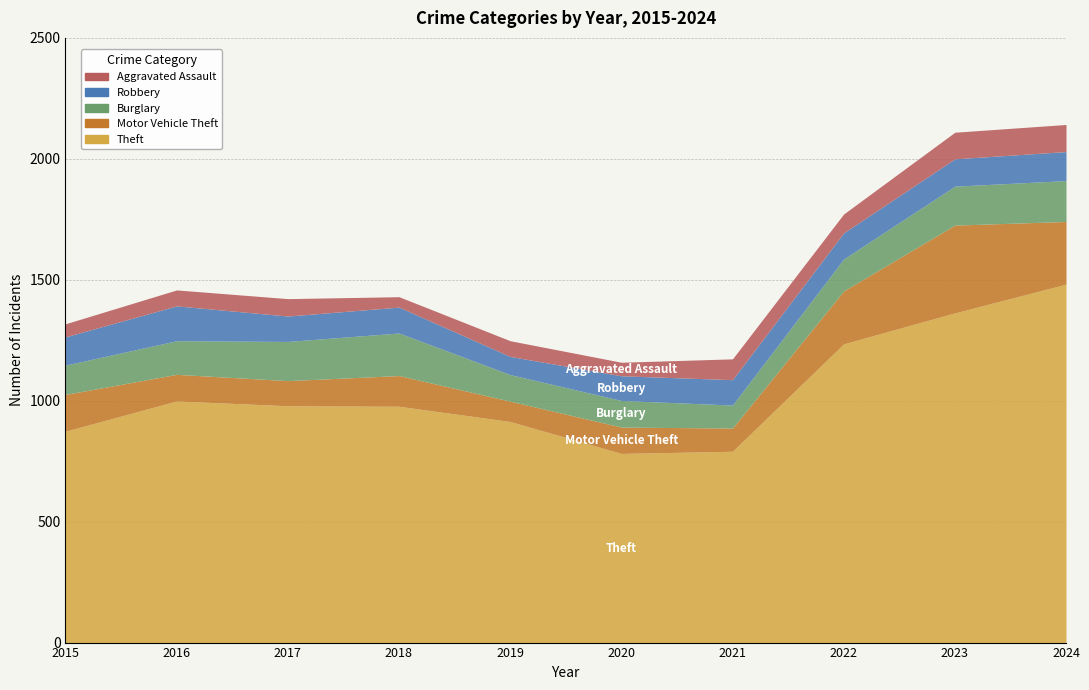

True or false: Burglary has a value of 309 at 2018.

False